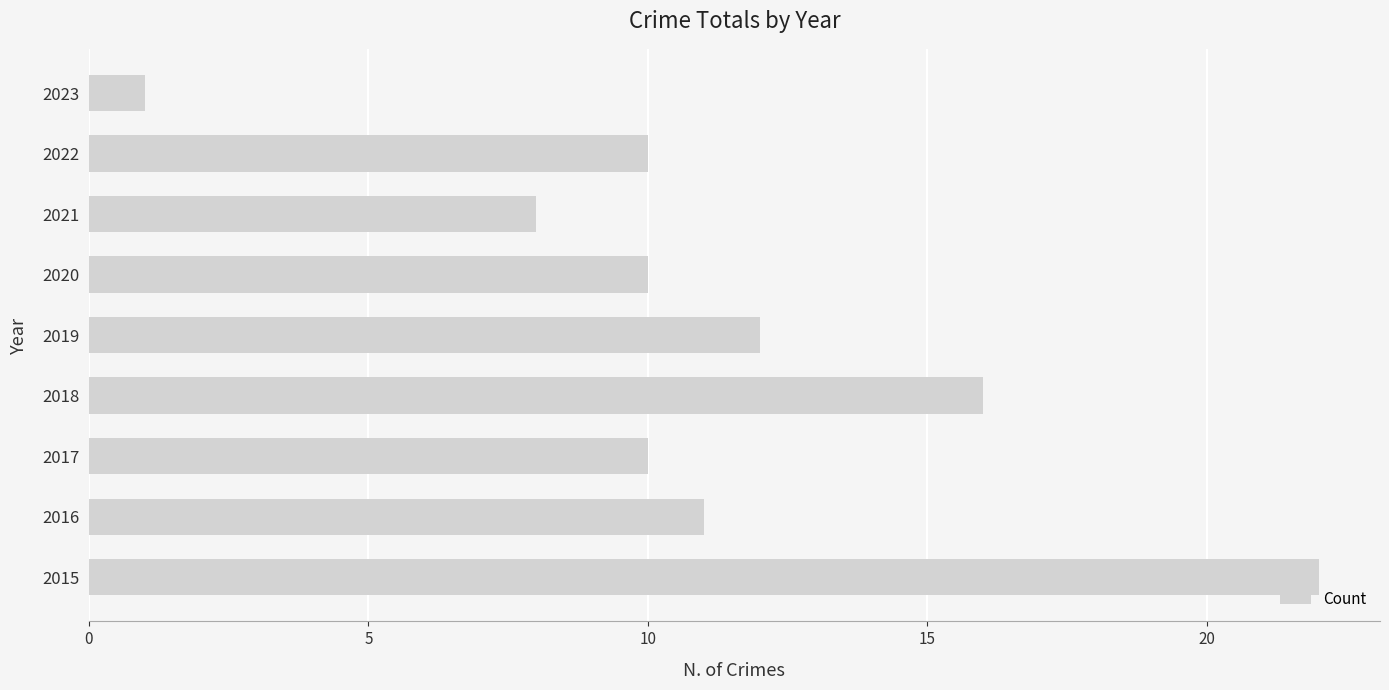

True or false: the data shows 8 at 2021.

True